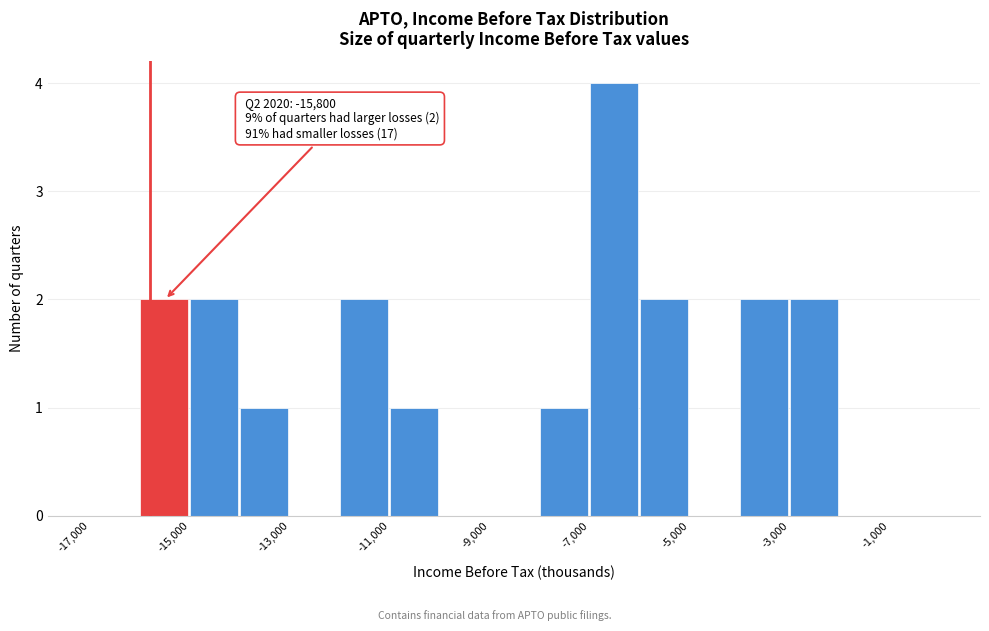

Which range on the x-axis has the tallest bar?

-7000 to -6000